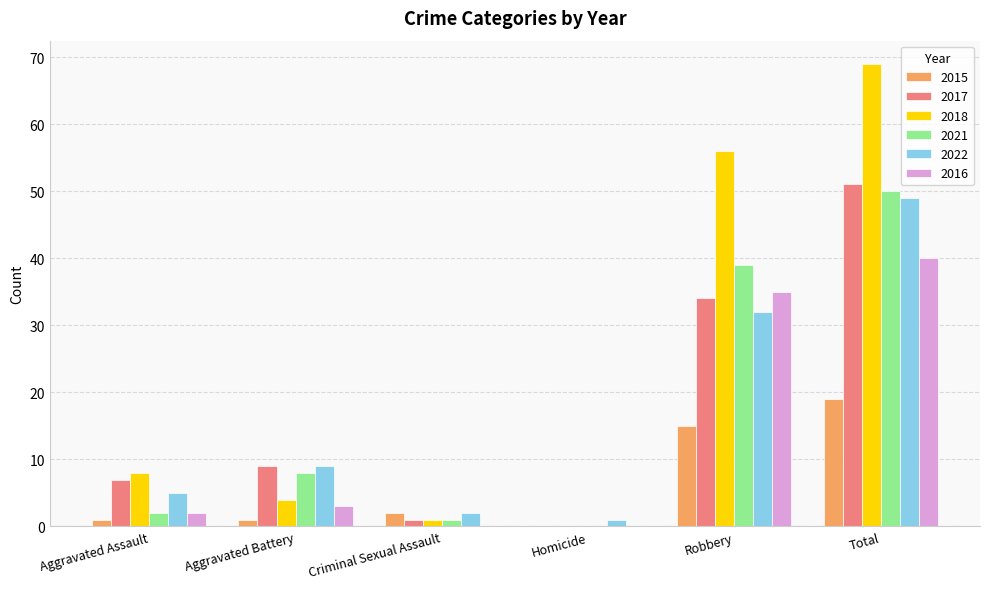

Which category has the highest value in the 2015 series?

Total